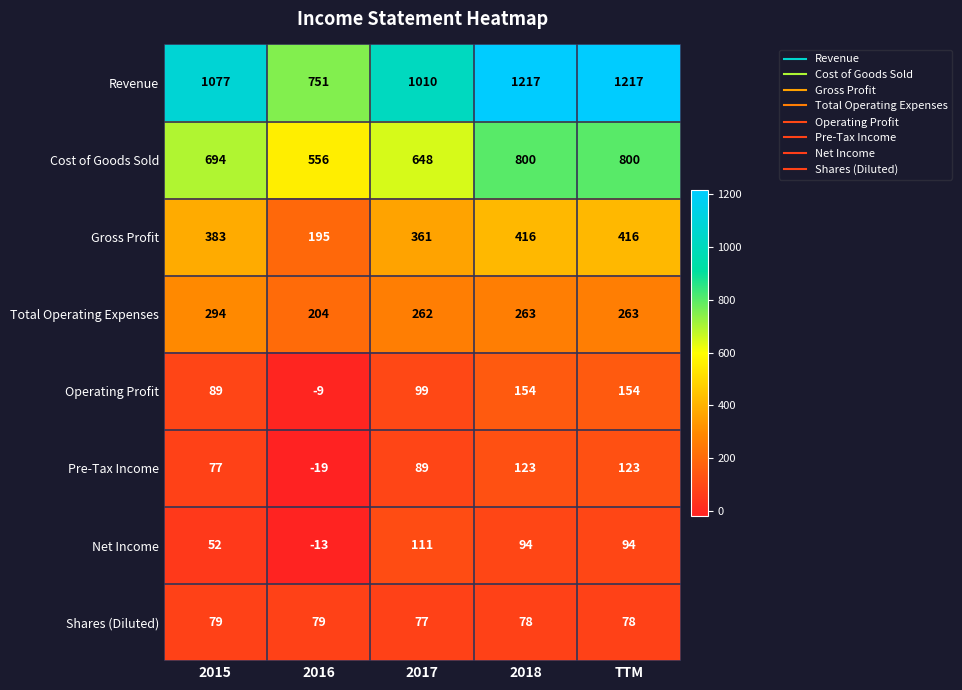

True or false: Revenue has a value of 751 at 2016.

True